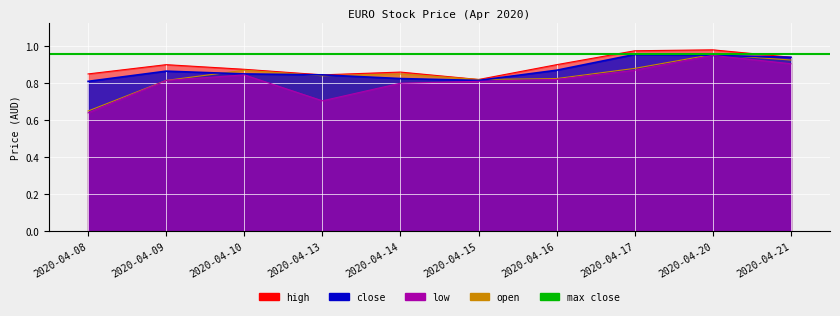

Which series has the widest spread of values?

low